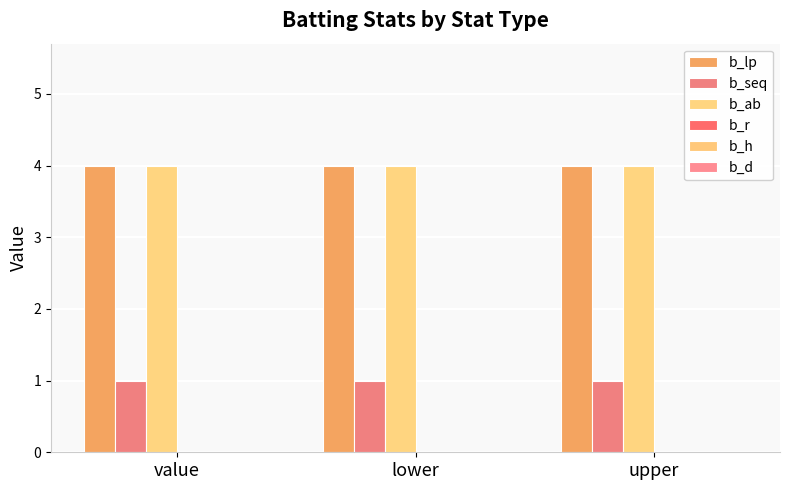

Reading left to right, what are all the values shown in this chart?

b_lp: 4	4	4
b_seq: 1	1	1
b_ab: 4	4	4
b_r: 0	0	0
b_h: 0	0	0
b_d: 0	0	0